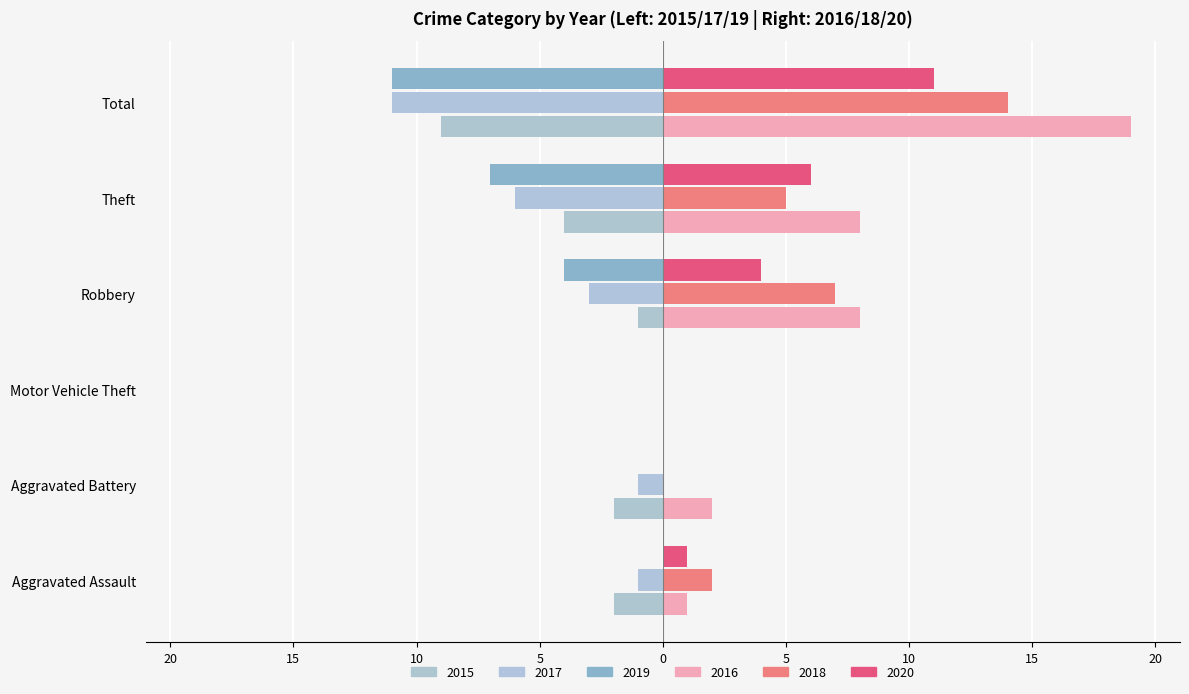

How many values in 2015 are below zero?

5